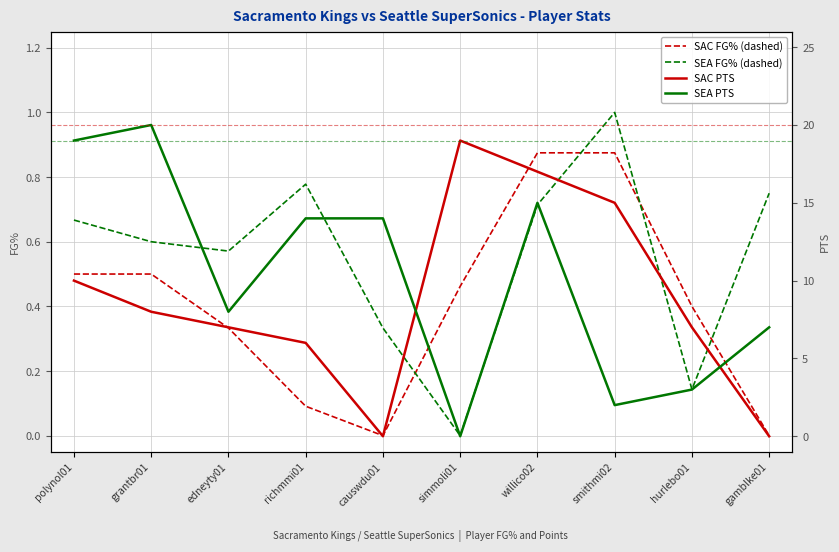

What is the sum of all SEA FG% (dashed) values?

5.6